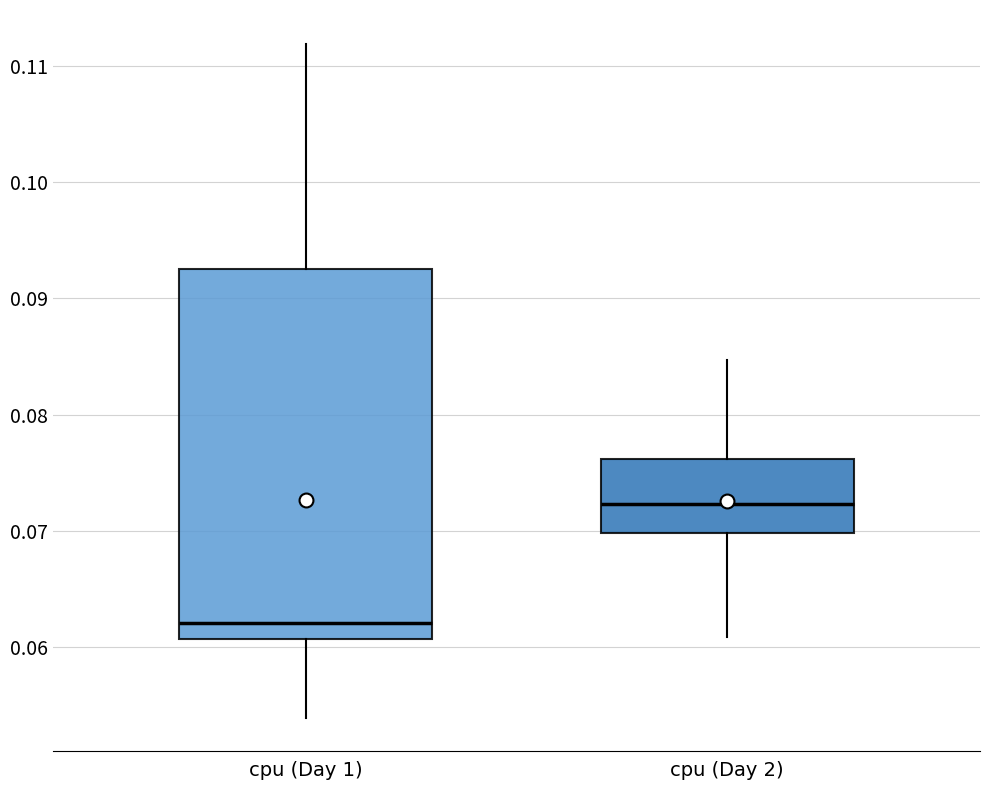

Reading left to right, transcribe this box plot: for each box, give where its median line is, the range the box spans, and where its two whiskers end, as read against the y-axis. The values are not printed on the chart, so give them approximately, as read against the axis.

cpu (Day 1): median 0.062, box 0.061 to 0.092, whiskers 0.054 to 0.112
cpu (Day 2): median 0.072, box 0.070 to 0.076, whiskers 0.061 to 0.085